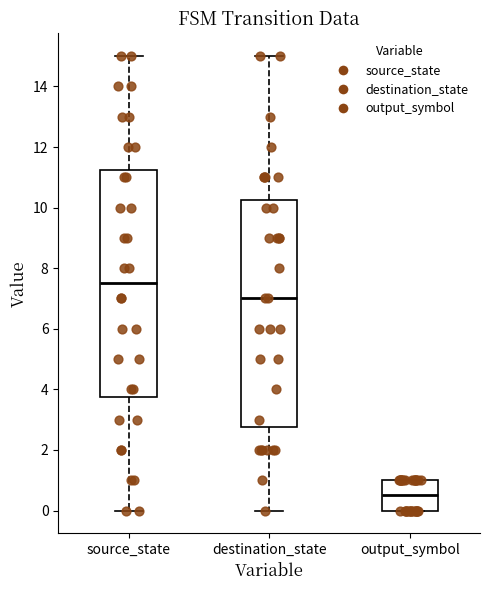

Reading left to right, read every box against the y-axis: the position of its median line, the range the box covers, and the ends of its whiskers. The values are not printed on the chart, so give them approximately, as read against the axis.

source_state: median 7.6, box 3.8 to 11.2, whiskers 0.0 to 15.0
destination_state: median 7.0, box 2.8 to 10.2, whiskers 0.0 to 15.0
output_symbol: median 0.6, box 0.0 to 1.0, whiskers 0.0 to 1.0